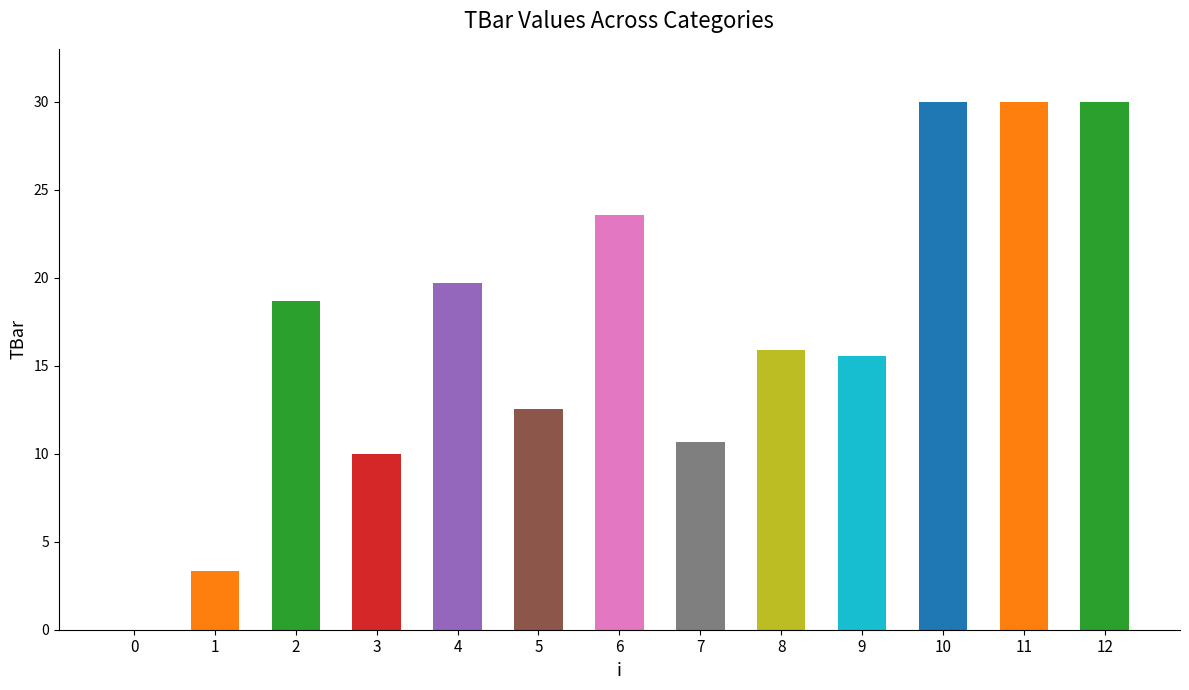

What is the sum of all values?

219.8